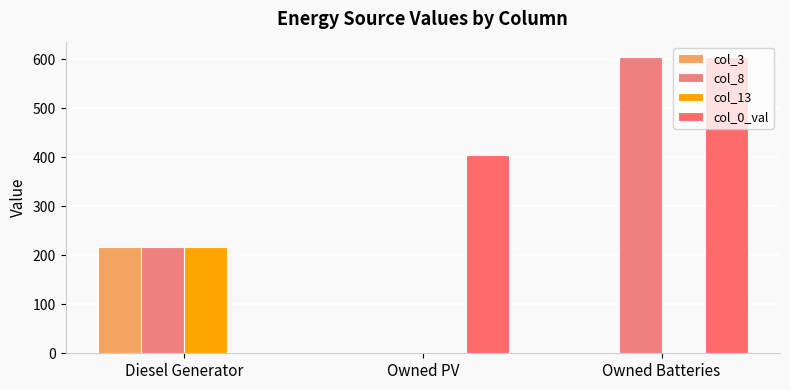

The col_0_val series shows 304 at Owned Batteries. True or false?

False